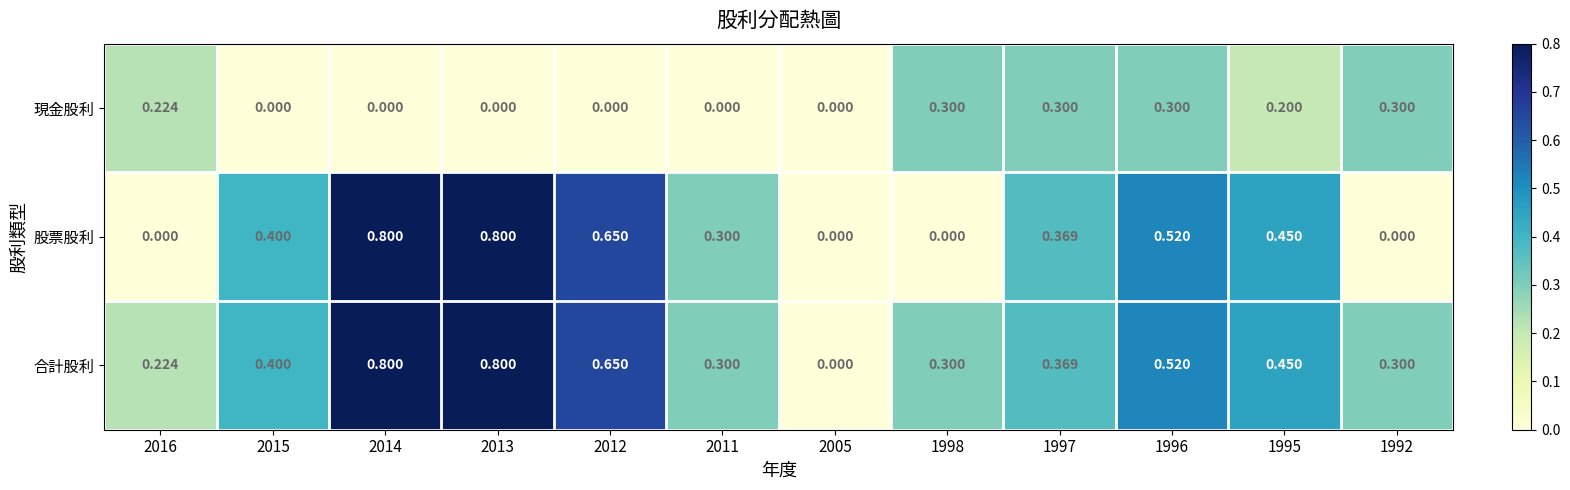

What is the spread (max minus min) of values at 1998?

0.3